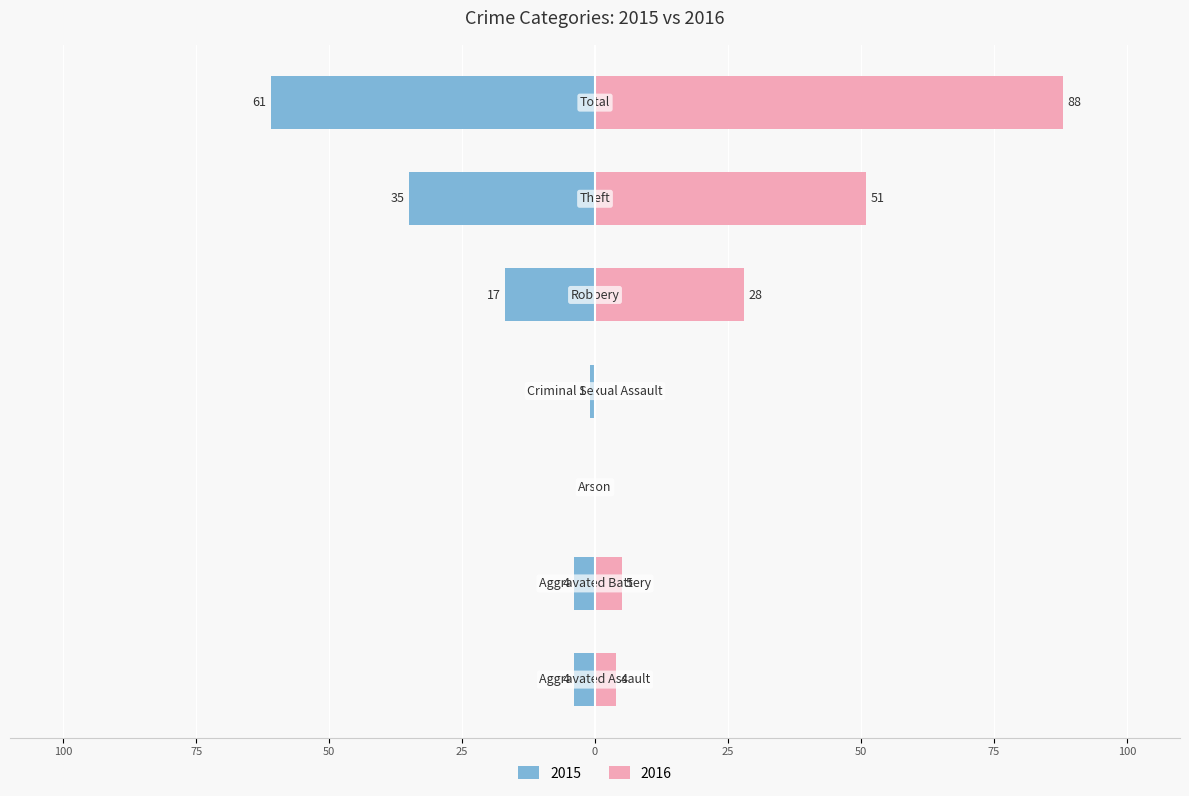

What is the maximum value for Right (2016)?

88